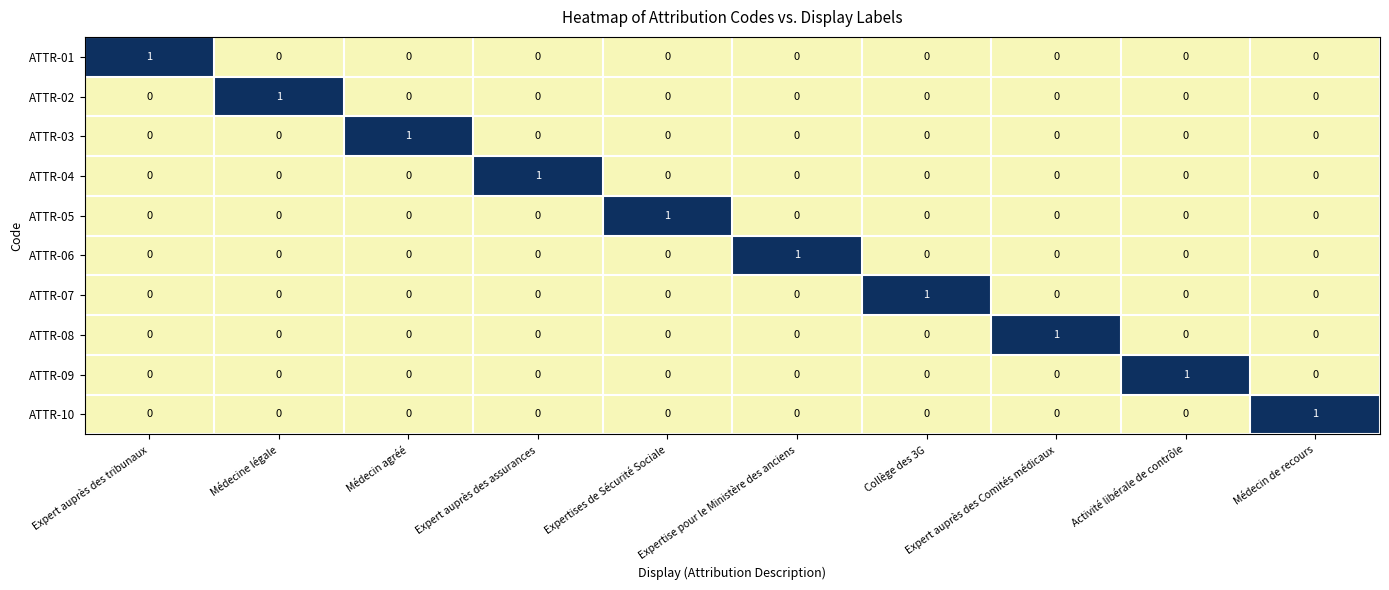

True or false: ATTR-03 has a value of 0 at Expertise pour le Ministère des anciens.

True